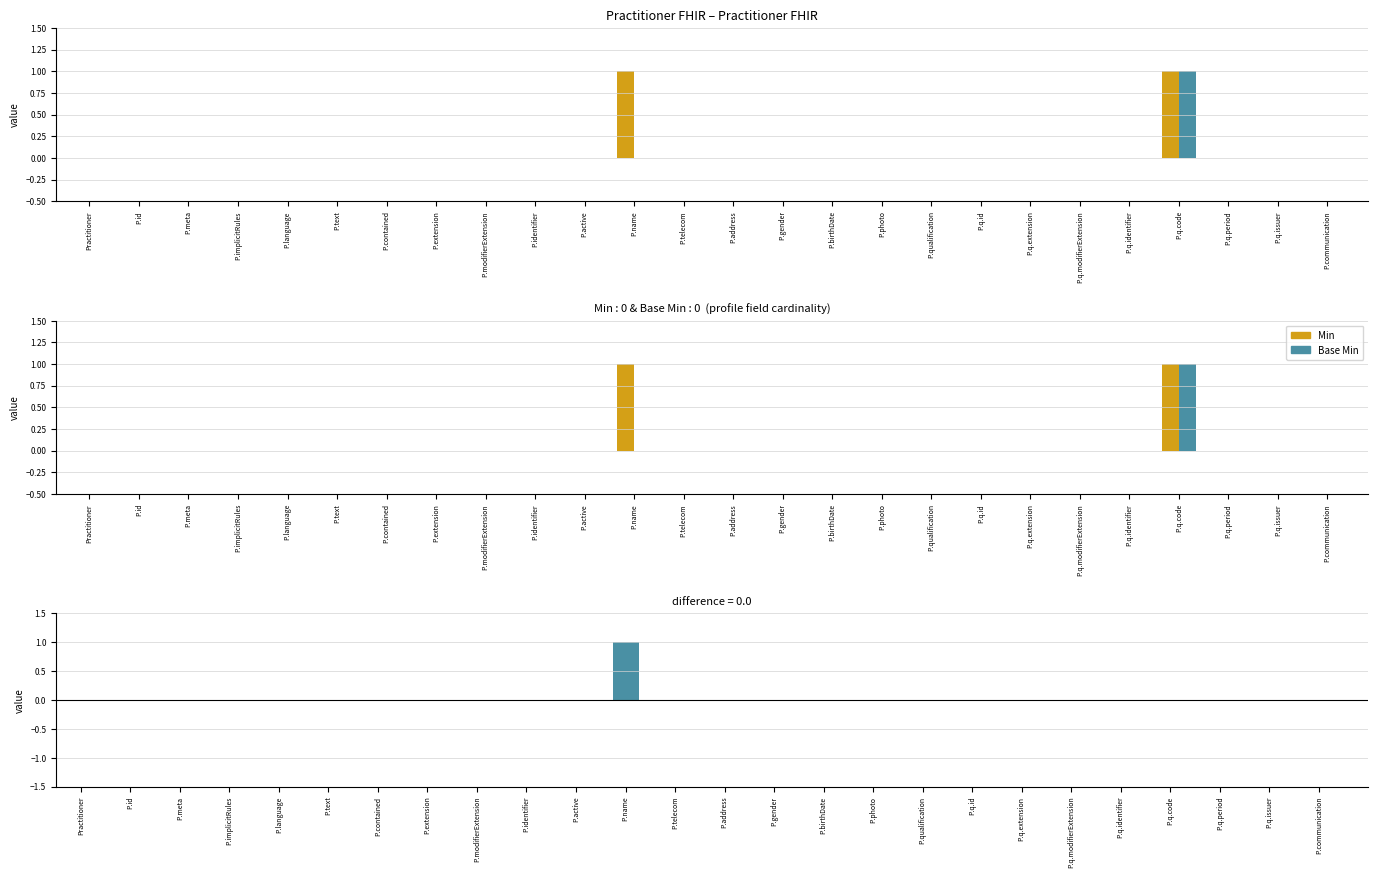

Reading left to right, transcribe all the data shown in this chart.

Min: 0	0	0	0	0	0	0	0	0	0	0	1	0	0	0	0	0	0	0	0	0	0	1	0	0	0
Base Min: 0	0	0	0	0	0	0	0	0	0	0	0	0	0	0	0	0	0	0	0	0	0	1	0	0	0
Min - Base Min: 0	0	0	0	0	0	0	0	0	0	0	1	0	0	0	0	0	0	0	0	0	0	0	0	0	0